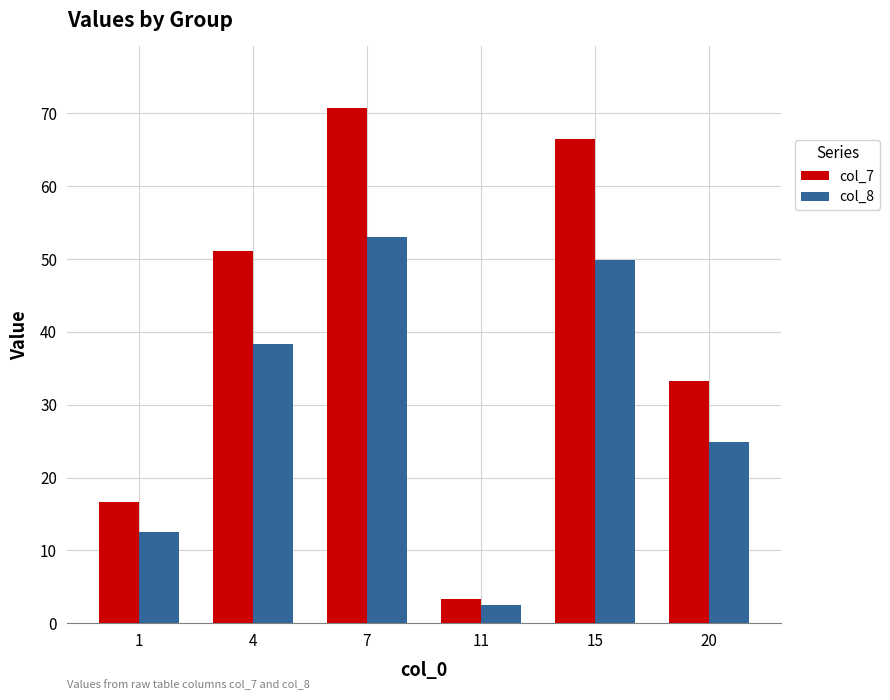

What is the difference between the col_7 values at 15 and 1?

49.9